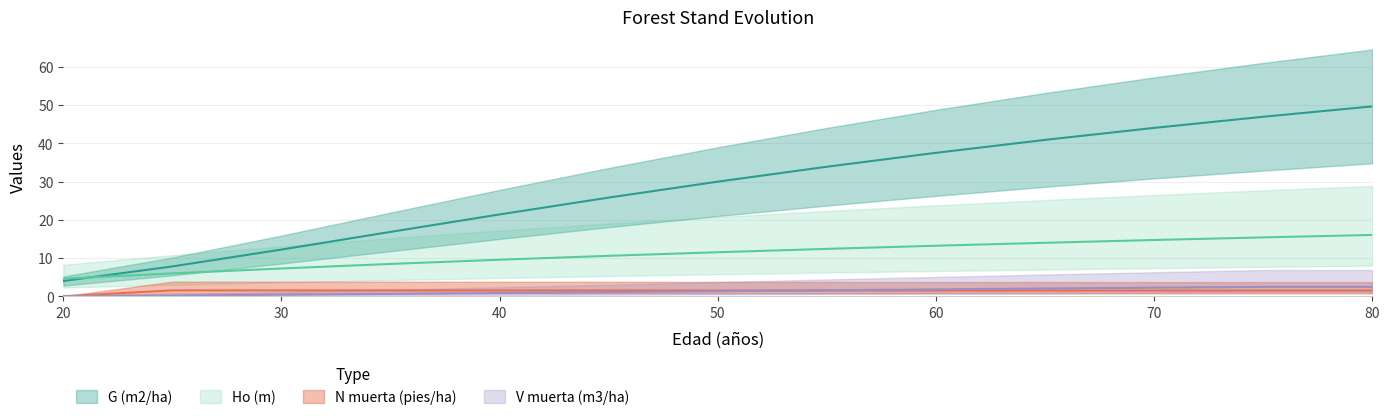

Is the value of Ho (m) at 40 greater than the value of V muerta (m3/ha) at 70?

Yes